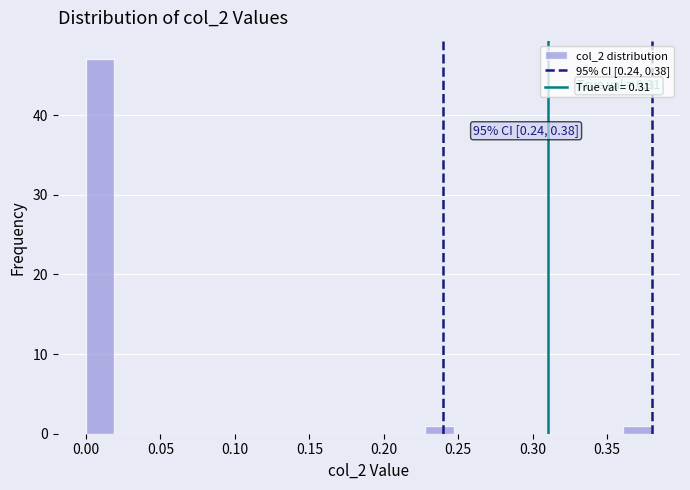

Read against the x-axis, roughly where is the centre of the tallest bar?

0.010